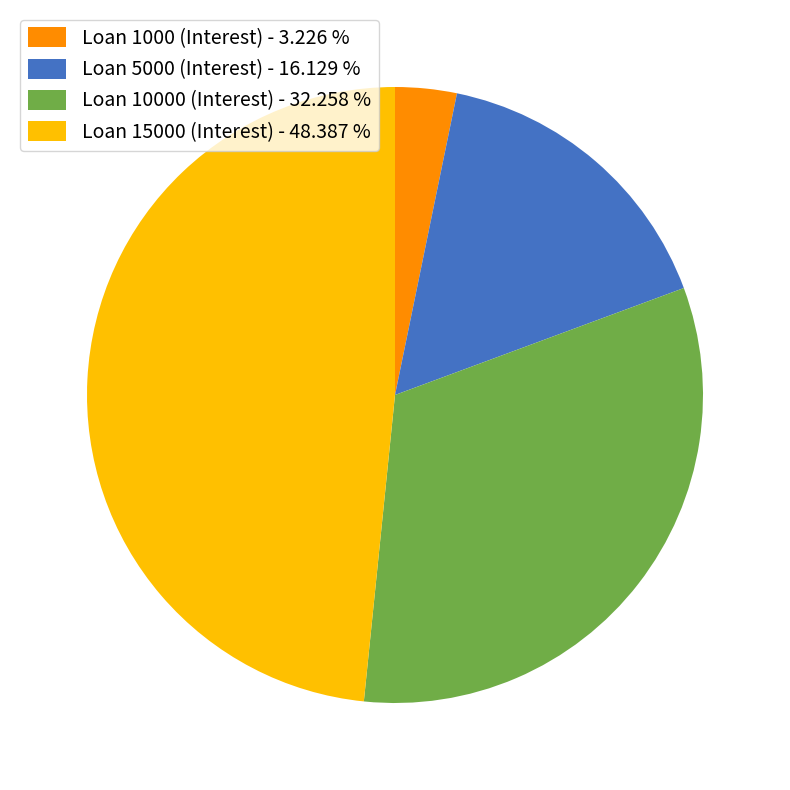

Combined, do Loan 1000 (Interest) and Loan 10000 (Interest) account for over 50%?

No